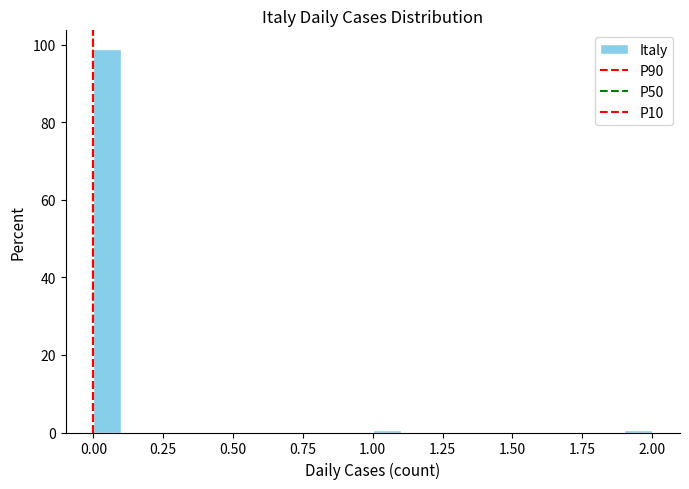

Read against the x-axis, roughly where is the centre of the tallest bar?

0.05